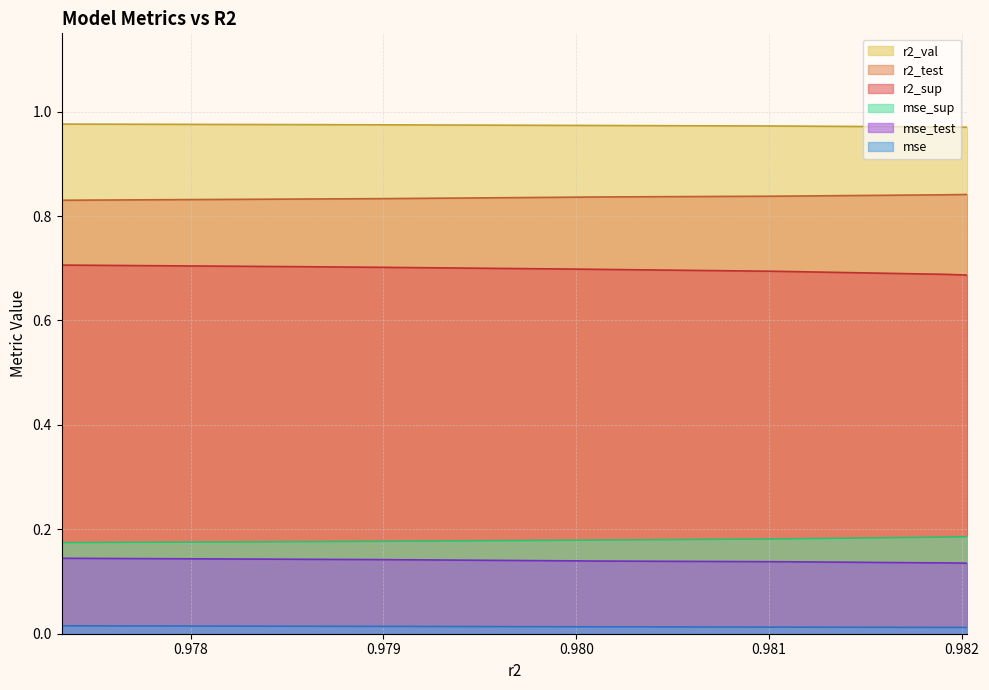

What is the value of the r2_val point at the 2nd from the left?

1.0